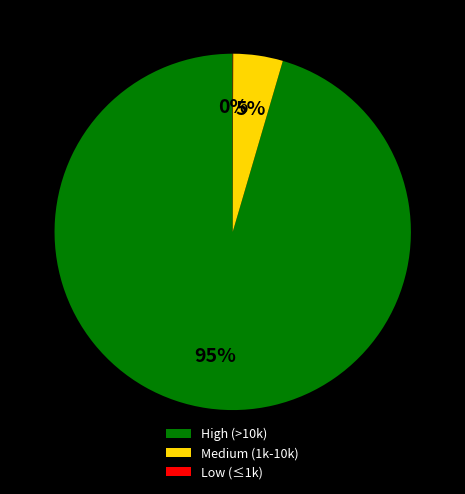

Which has a higher value, Medium (1k-10k) or High (>10k)?

High (>10k)